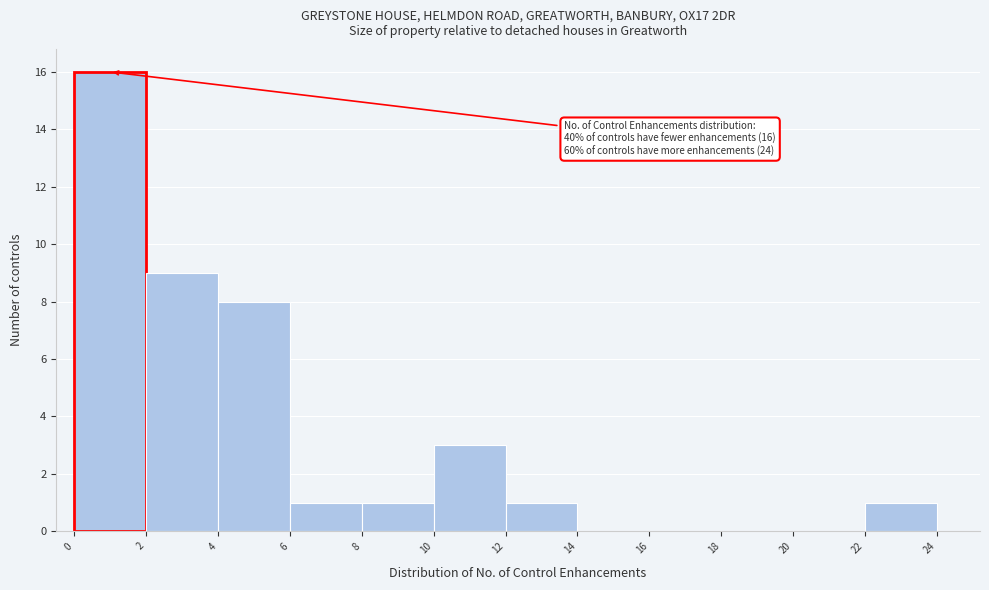

Which range on the x-axis has the tallest bar?

0 to 2